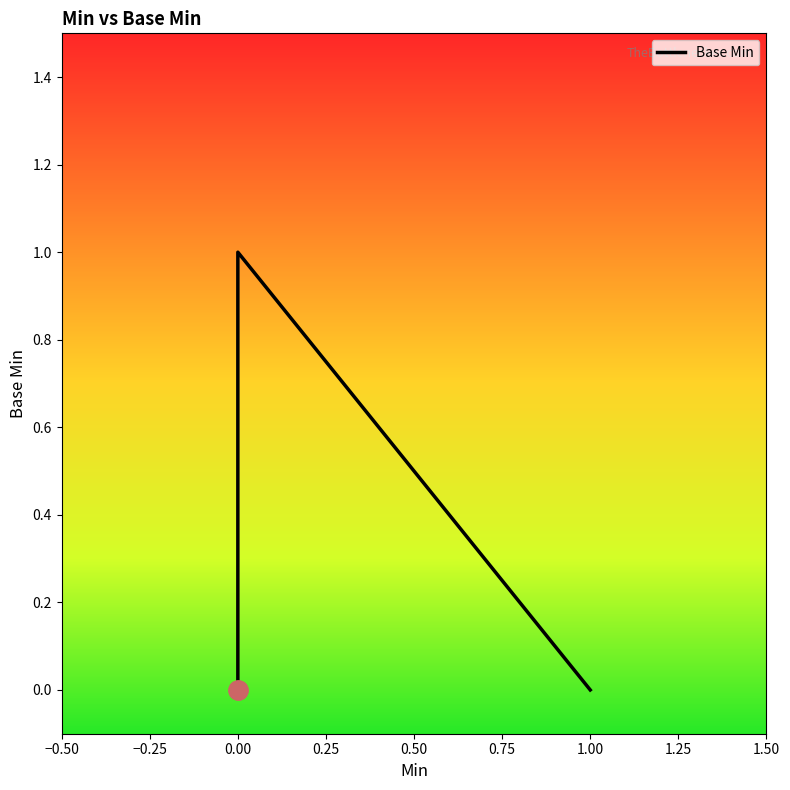

The chart shows a value of 1 at 0.00. True or false?

False